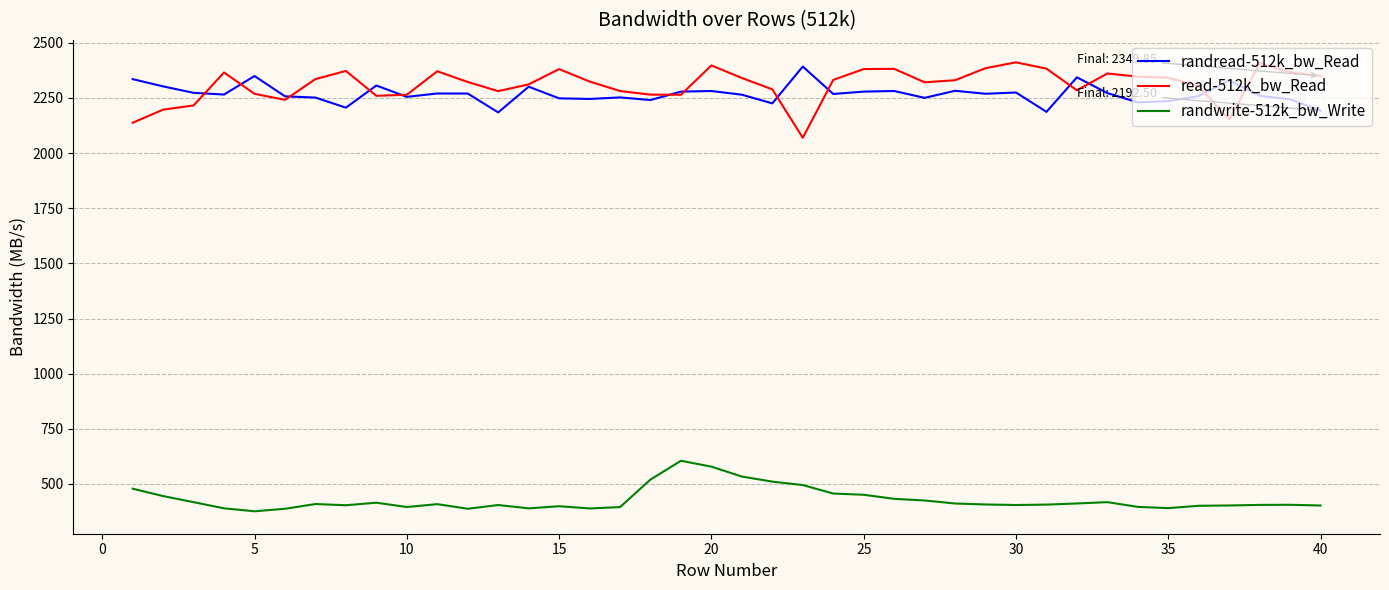

True or false: randwrite-512k_bw_Write and randread-512k_bw_Read intersect in this chart.

False